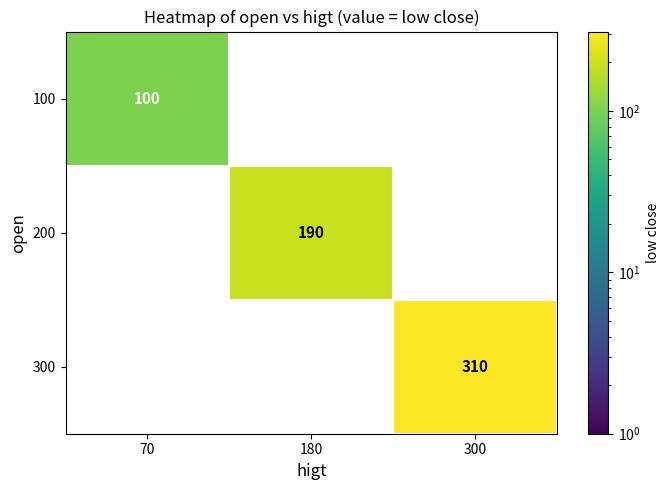

How many values in the 100 series exceed 0?

1